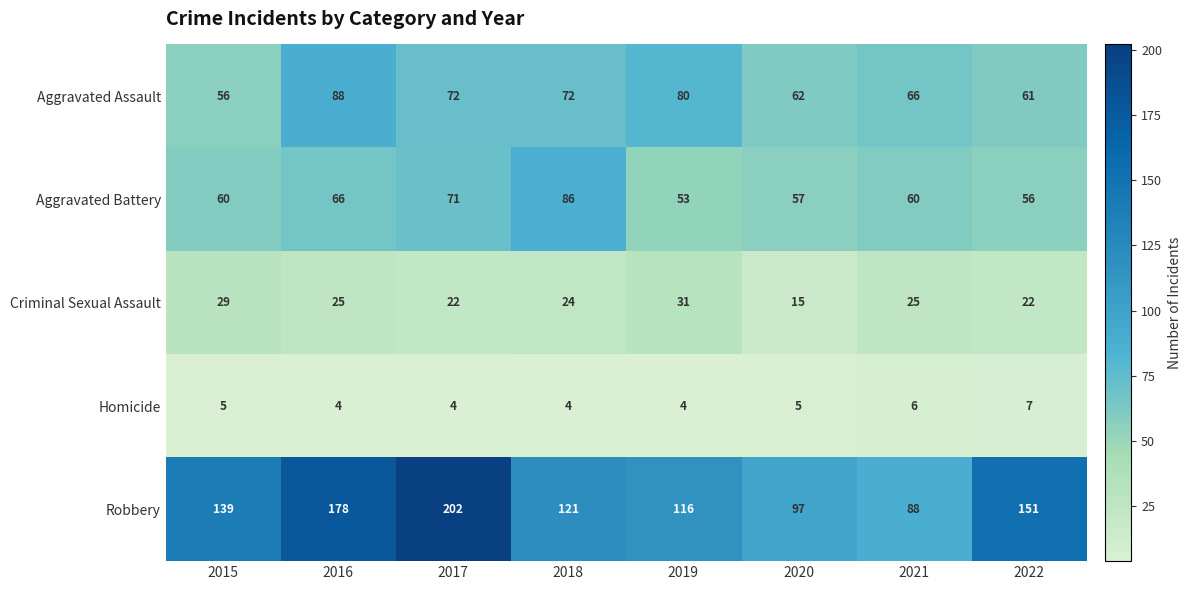

What is the minimum value for Robbery?

88